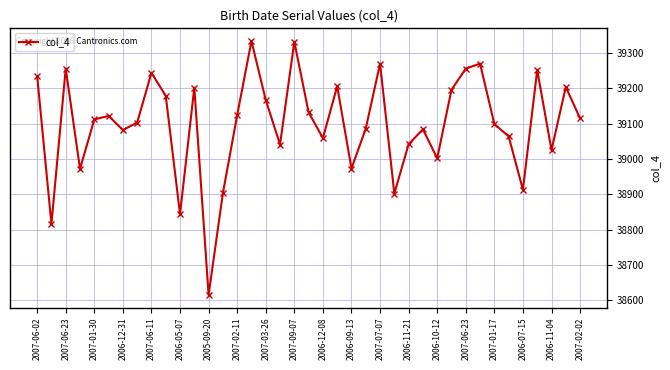

What is the greatest value displayed?

39334